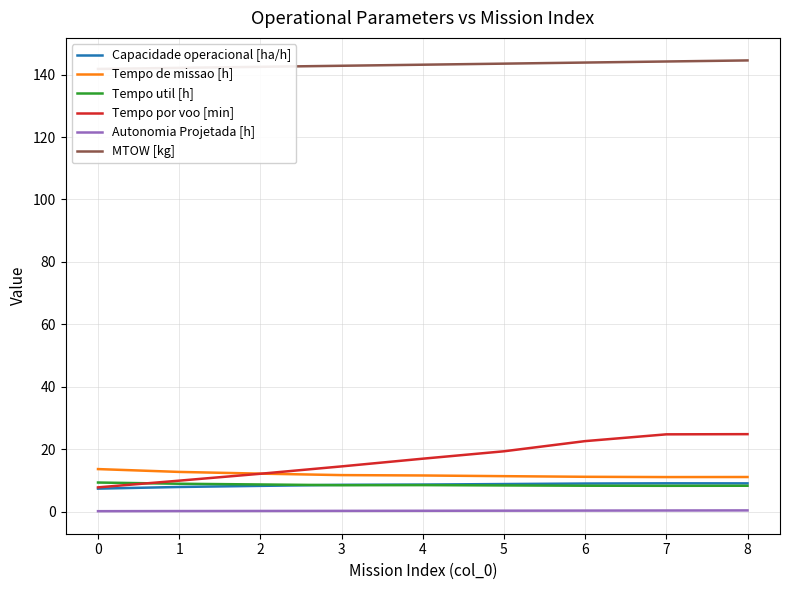

Is it true that Capacidade operacional [ha/h] equals 9.0 at 7?

True